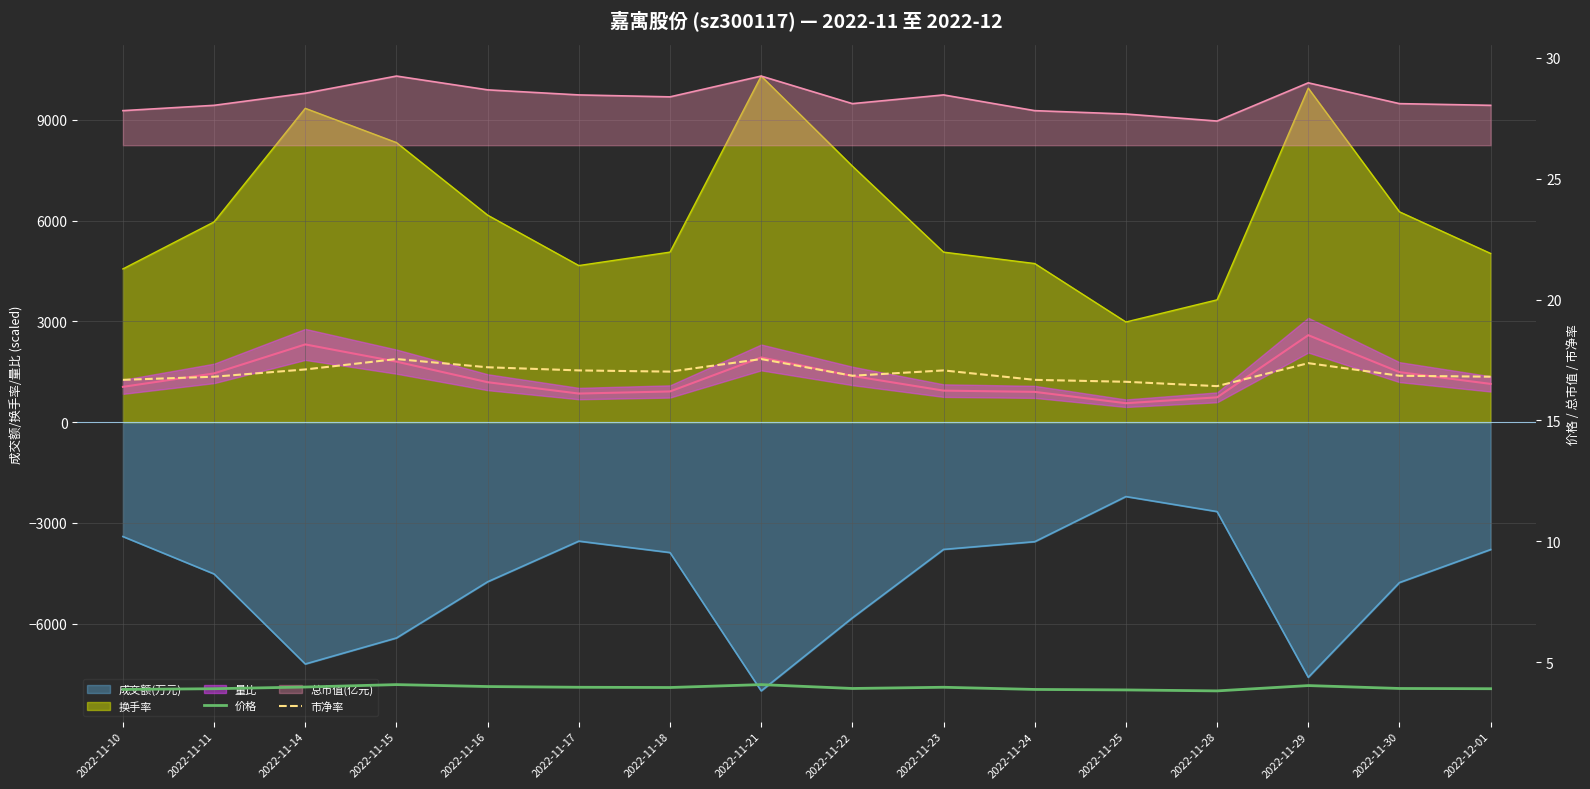

What position from the left is 2022-11-14?

3